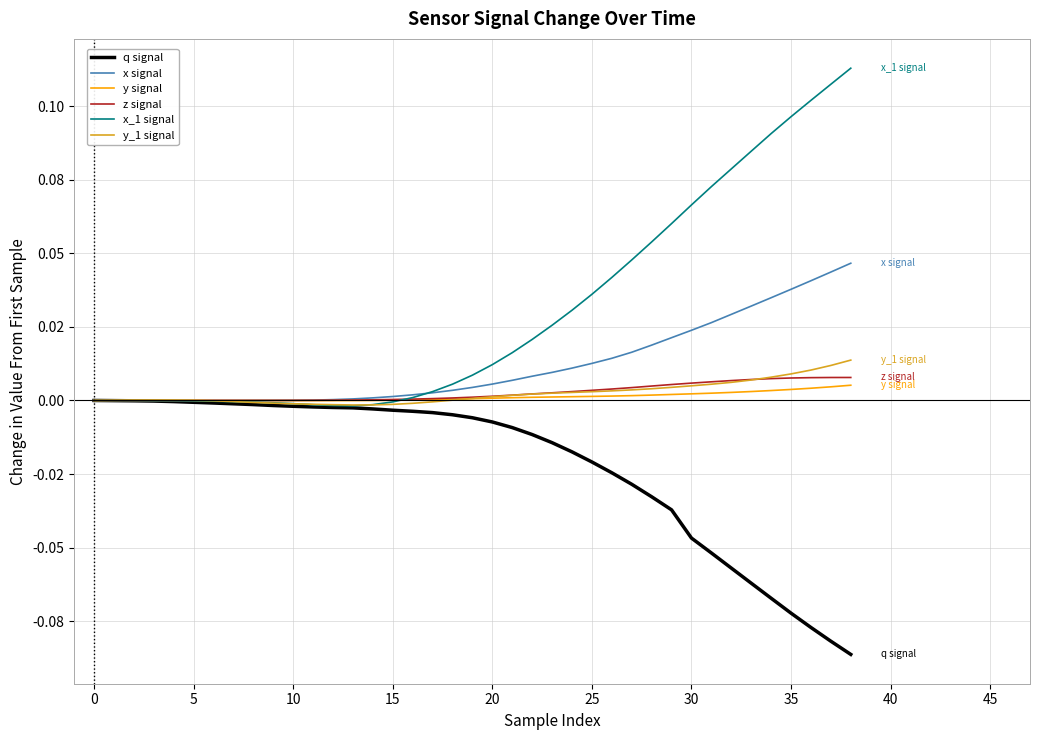

Which category has the lowest value across all series?

38